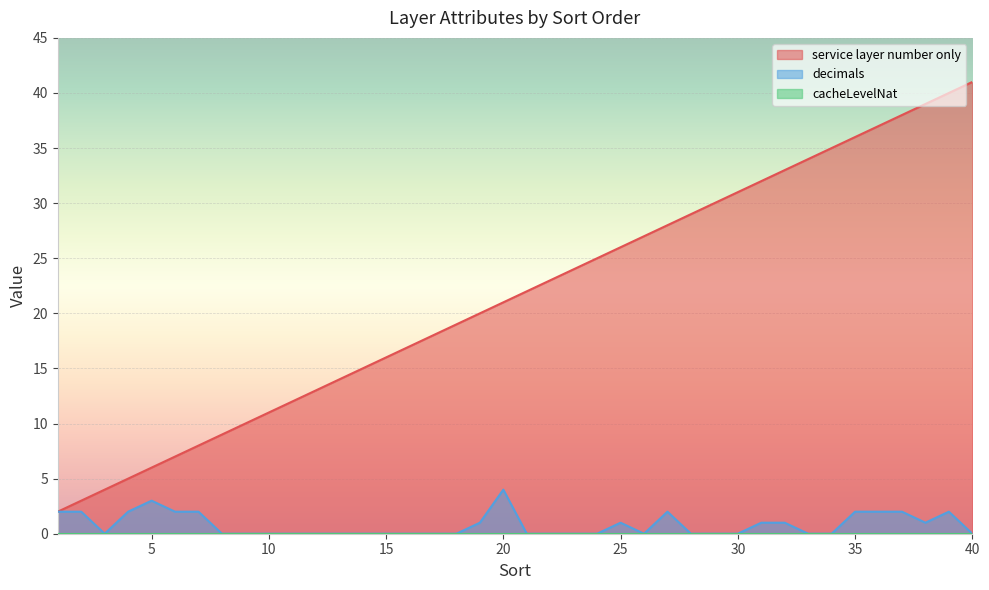

What is the difference between the second highest and second lowest values in the service layer number only series?

37